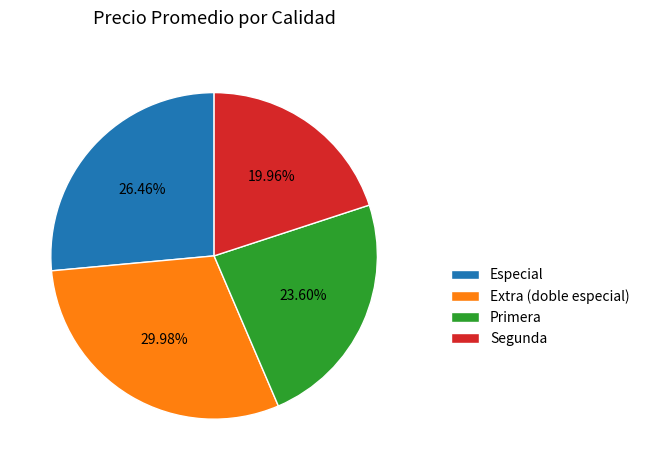

Rank the categories by value from lowest to highest.

Segunda, Primera, Especial, Extra (doble especial)